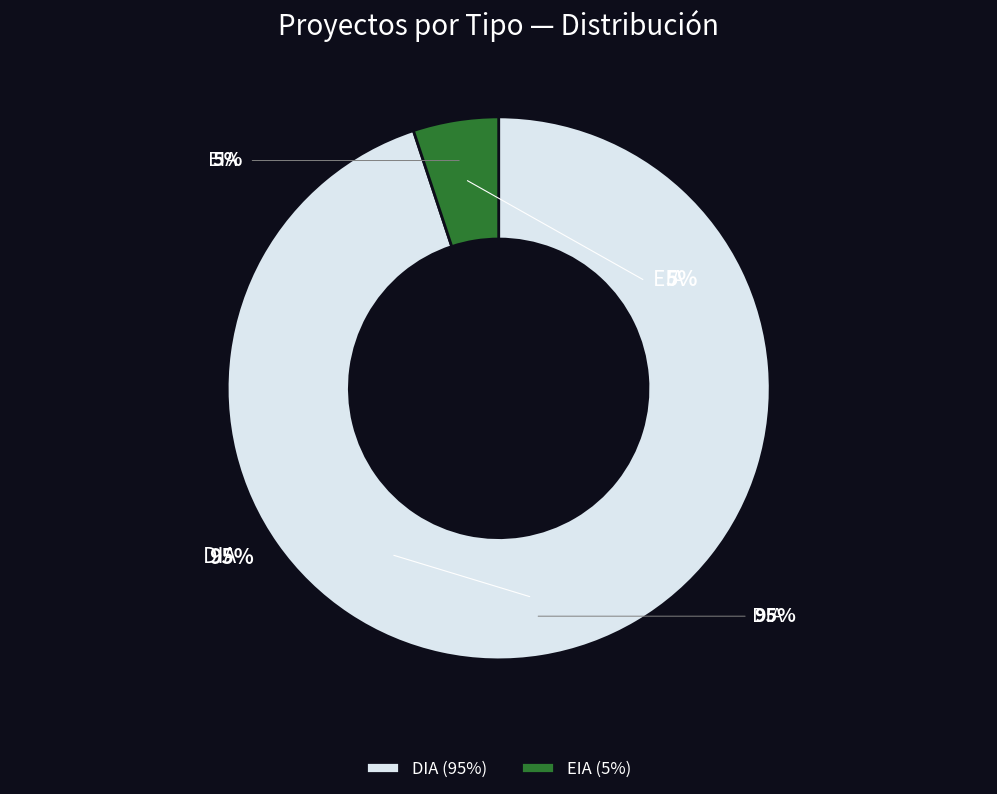

What portion of the pie excludes DIA?

5.1%